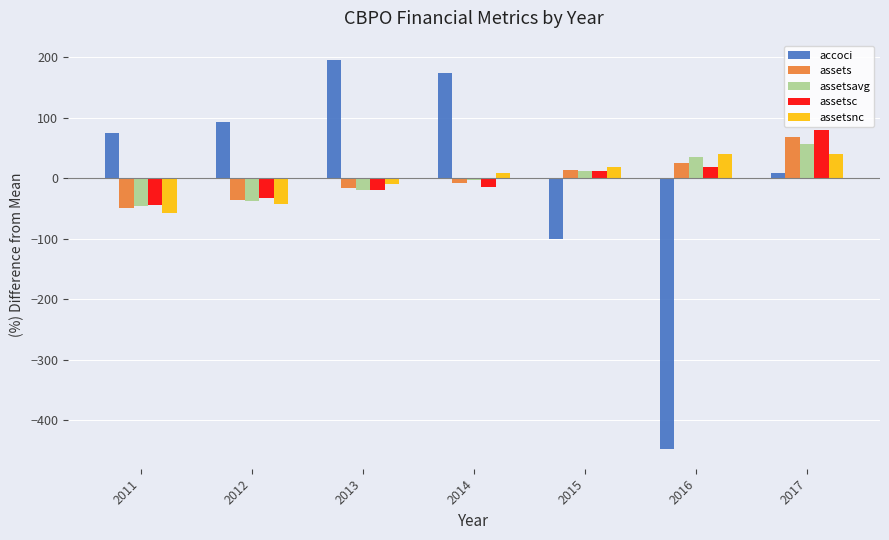

What is the value of the accoci bar at the 6th from the left?

-448.0